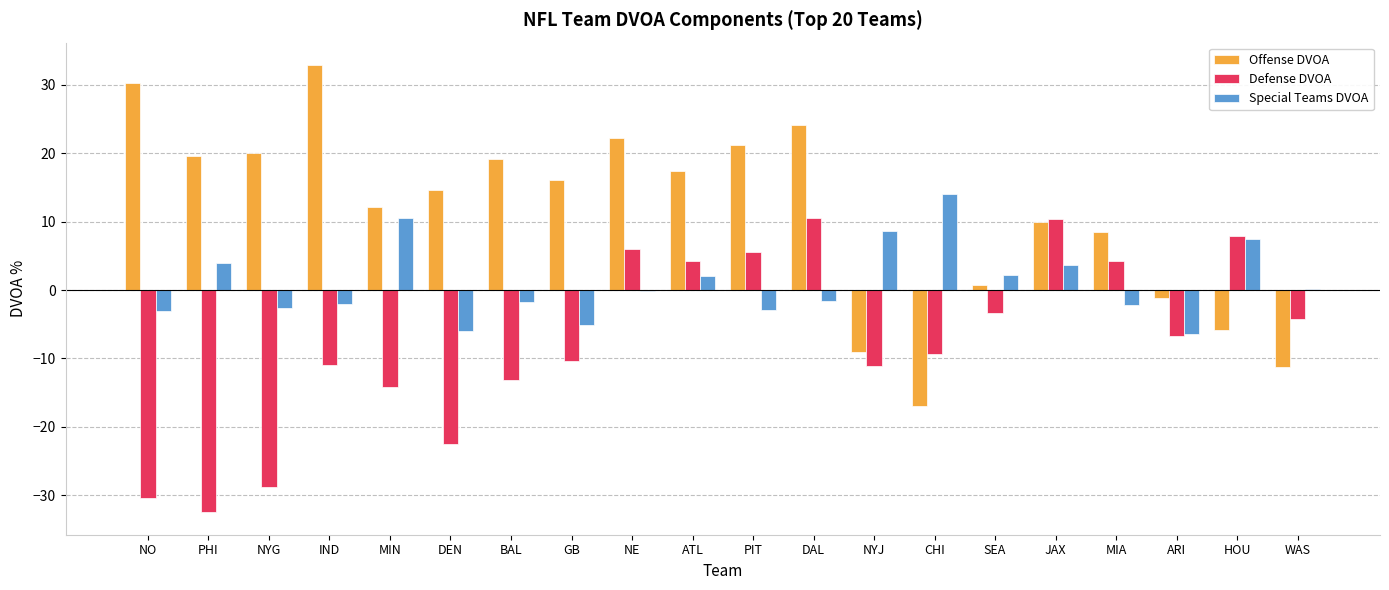

What is the maximum value shown in the chart?

32.9